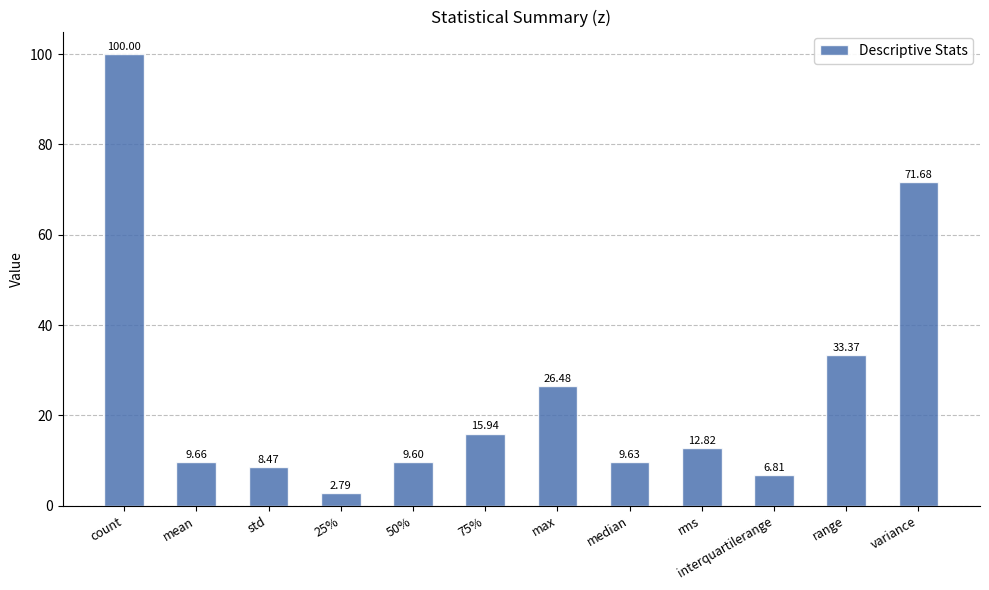

Are the bars horizontal?

No